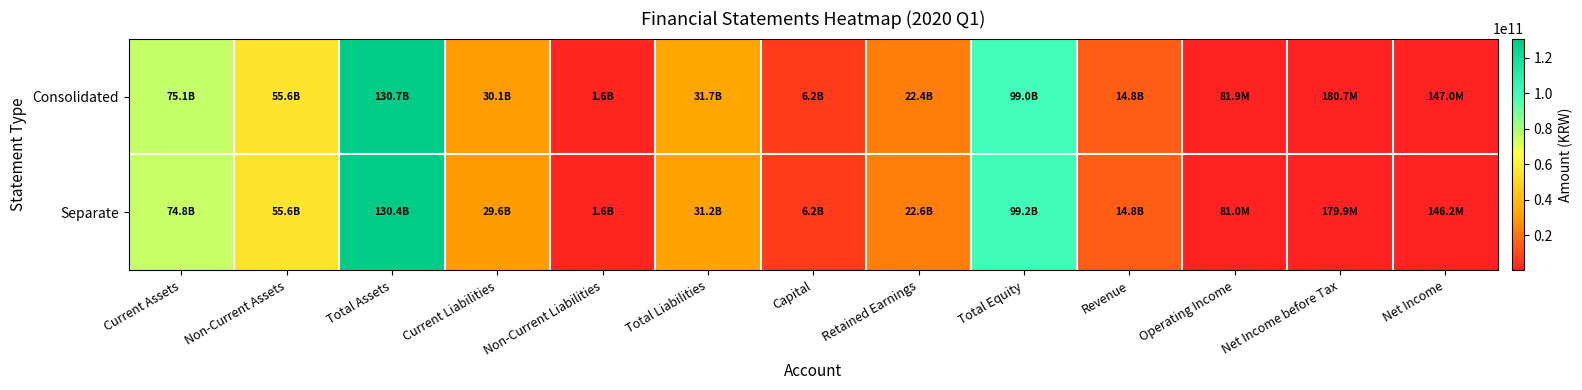

Which series has the largest total across all categories?

Consolidated